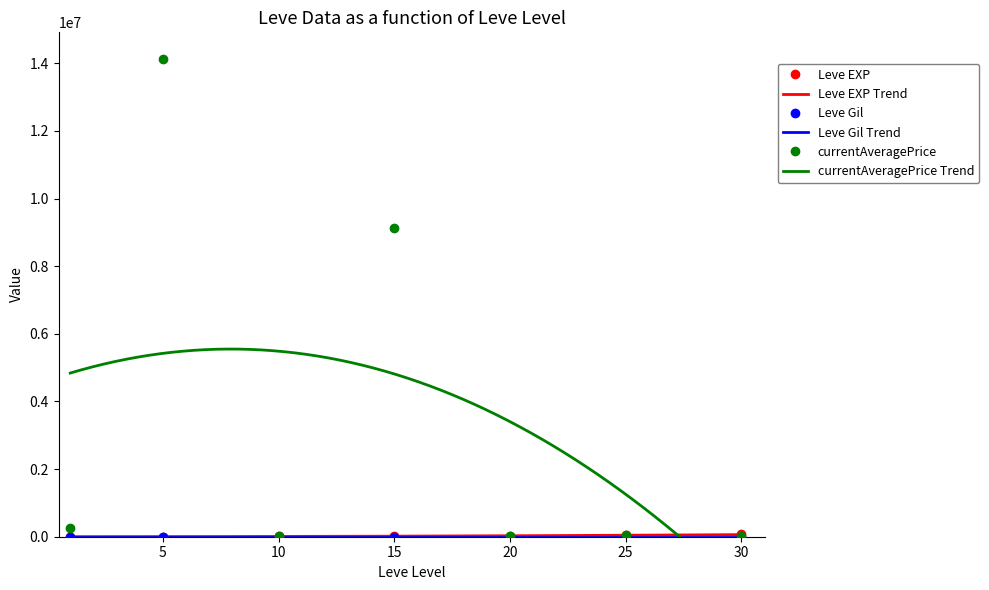

Which category has the lowest value across all series?

1